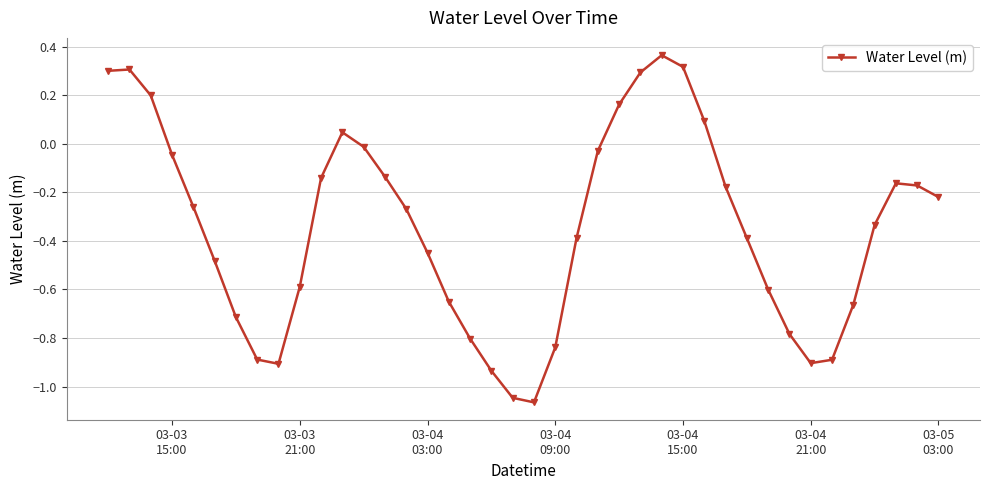

What is the sum of all values?

-13.9